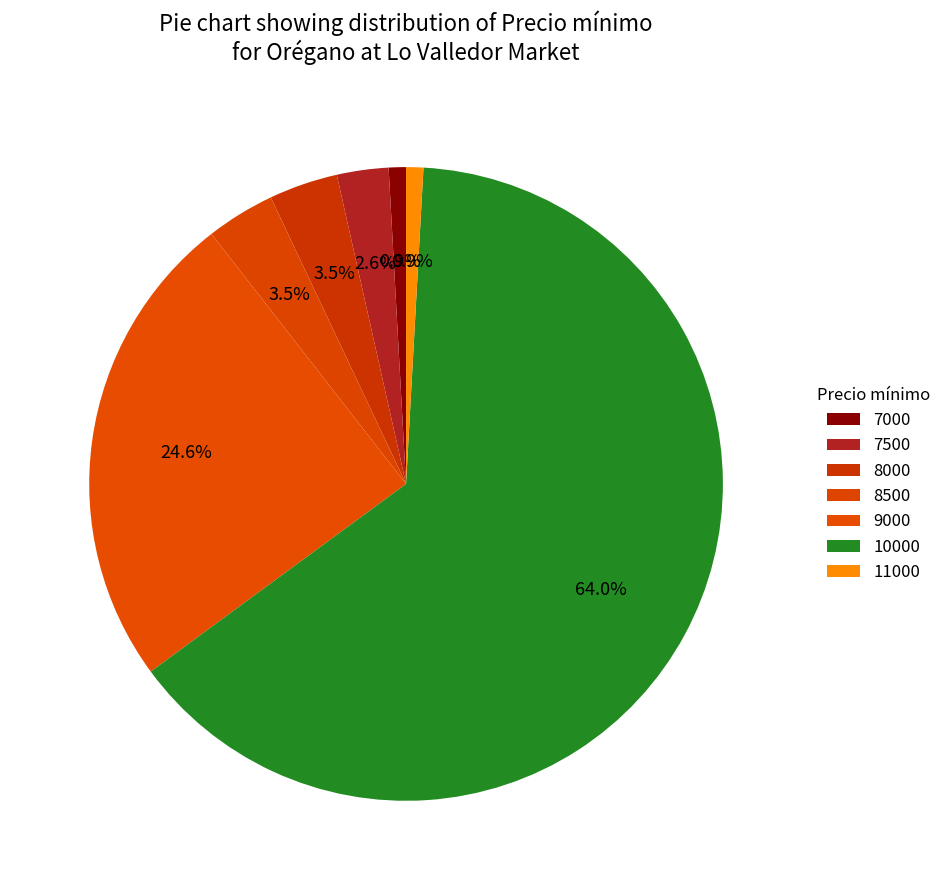

Combined, what portion of the pie is 7500 and 7000?

3.5%